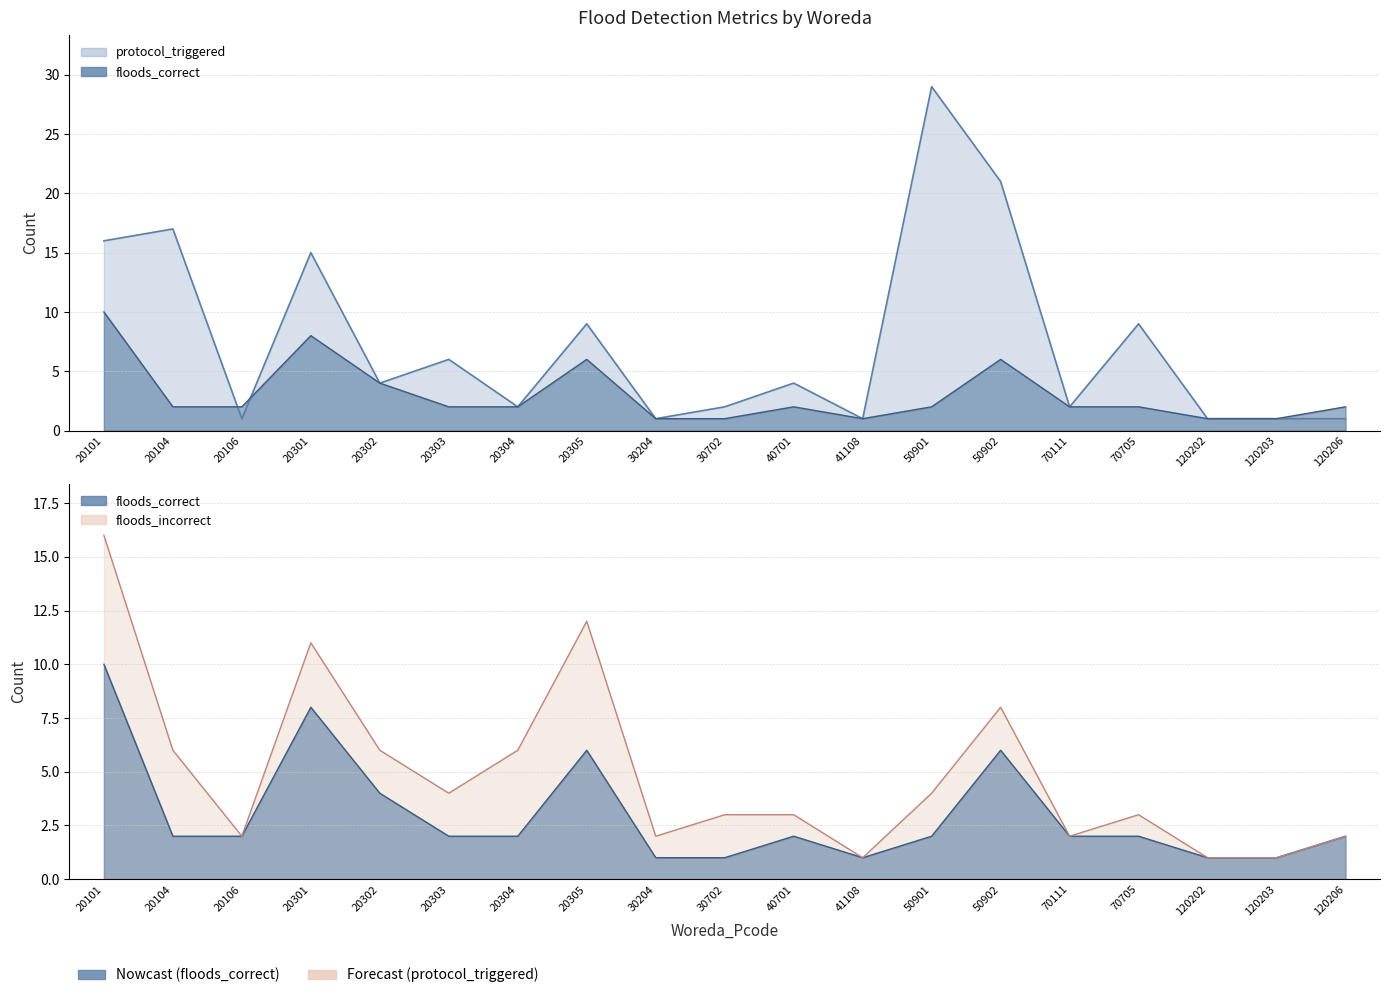

How many values in the protocol_triggered series exceed 4?

8